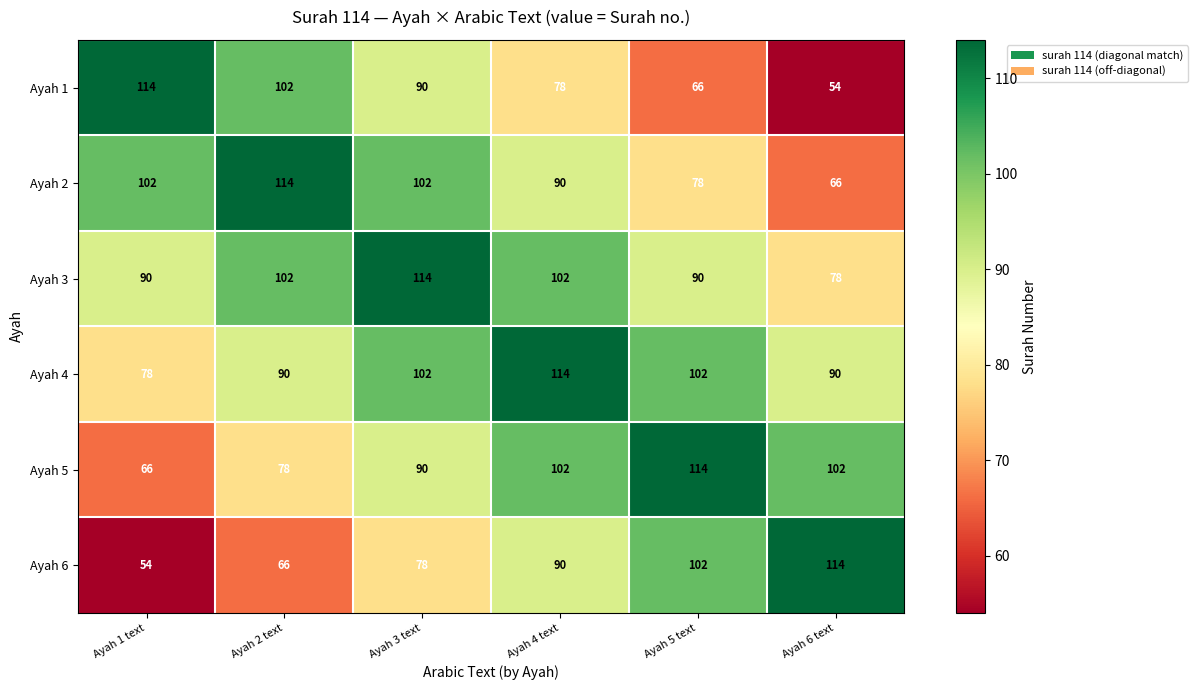

At how many categories does at least one series exceed 77?

6